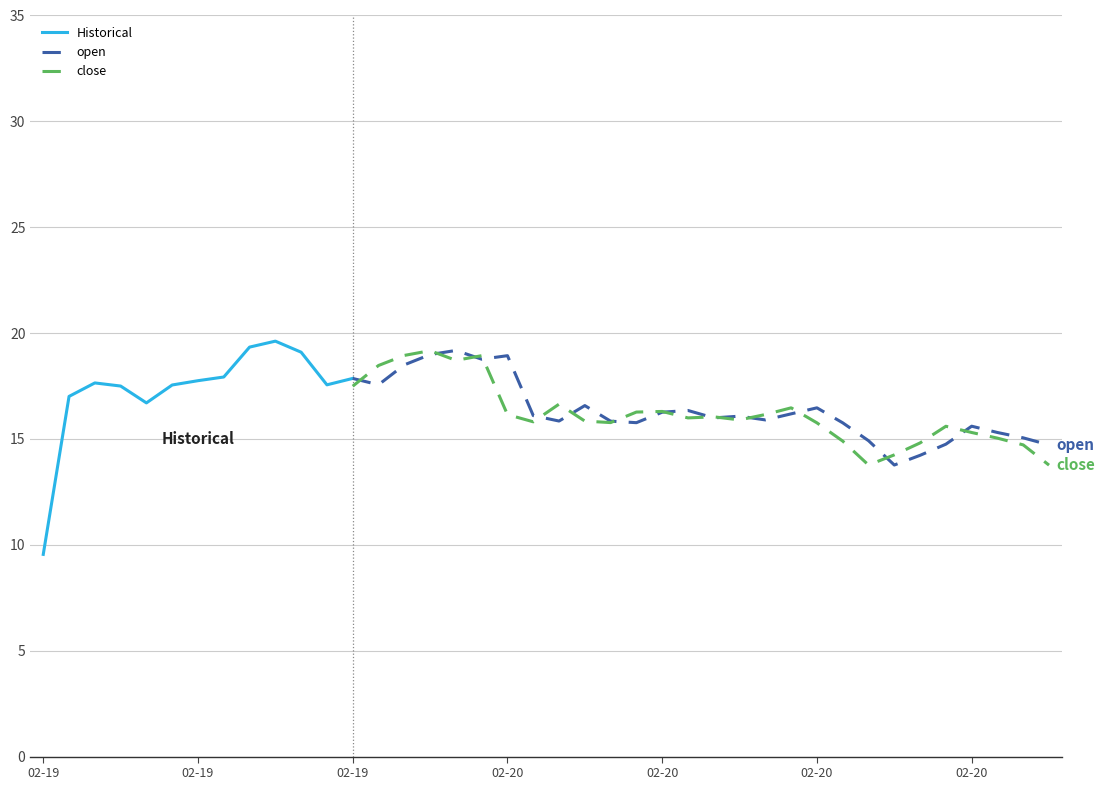

At which label is open closest to 14?

2021-02-20 16:00